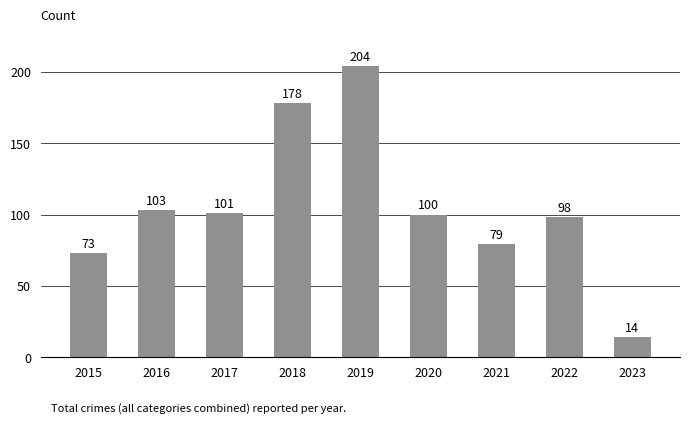

Which label corresponds to the largest value in the chart?

2019